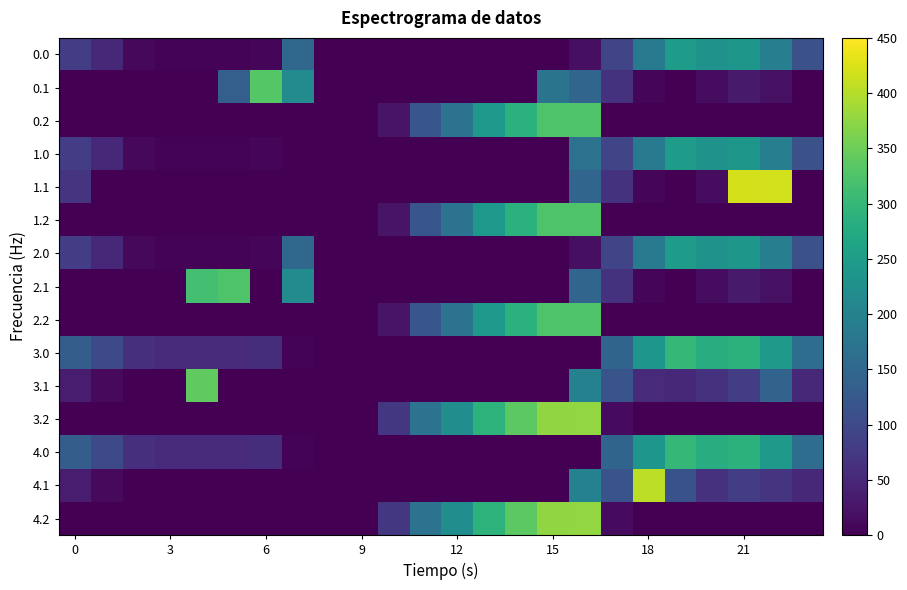

At how many categories does at least one series exceed 324?

9